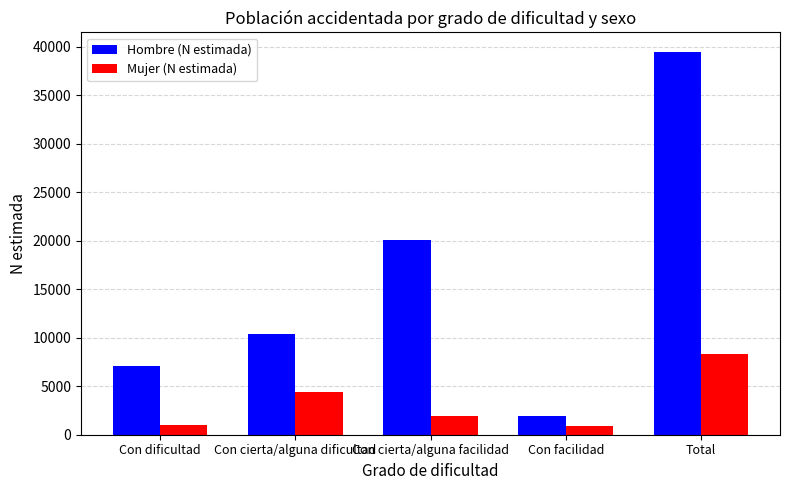

The value of Hombre (N estimada) at Total is 39493. True or false?

True